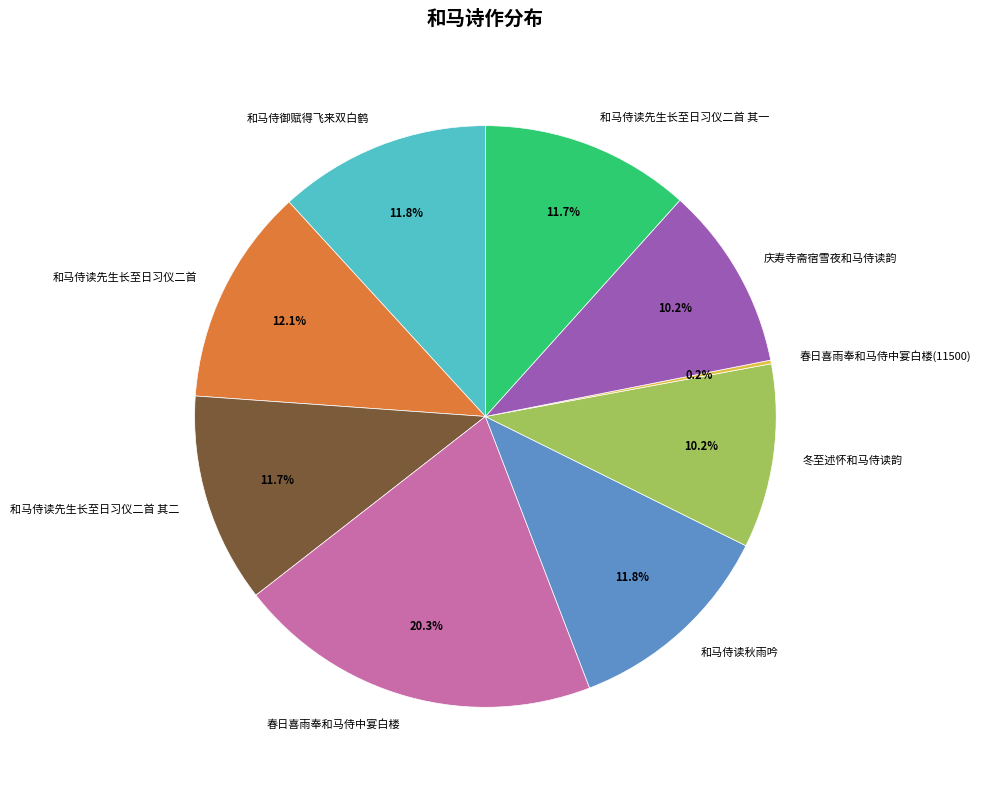

Combined, do 和马侍御赋得飞来双白鹤 and 和马侍读先生长至日习仪二首 其二 account for over 50%?

No